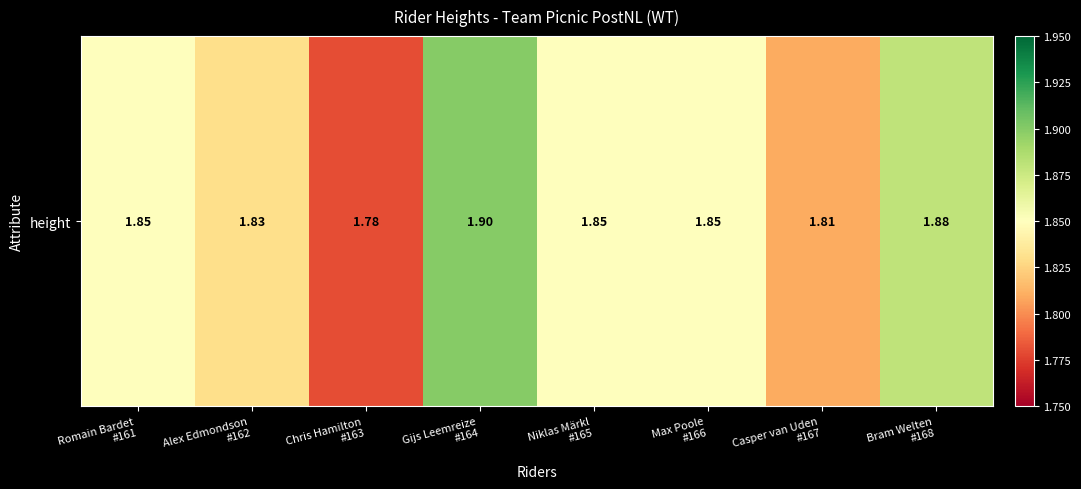

Reading left to right, extract all data points from this chart.

1.9	1.8	1.8	1.9	1.9	1.9	1.8	1.9